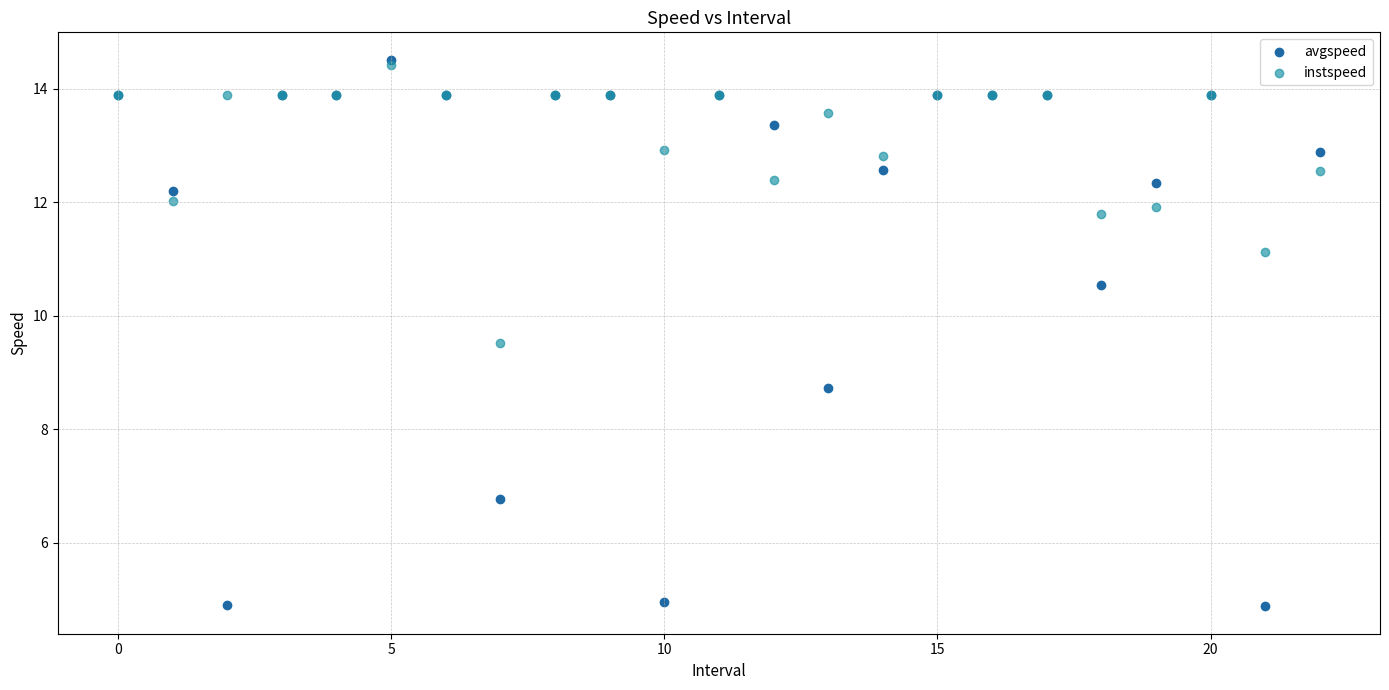

Across all series, what Y value is closest to 9?

8.7